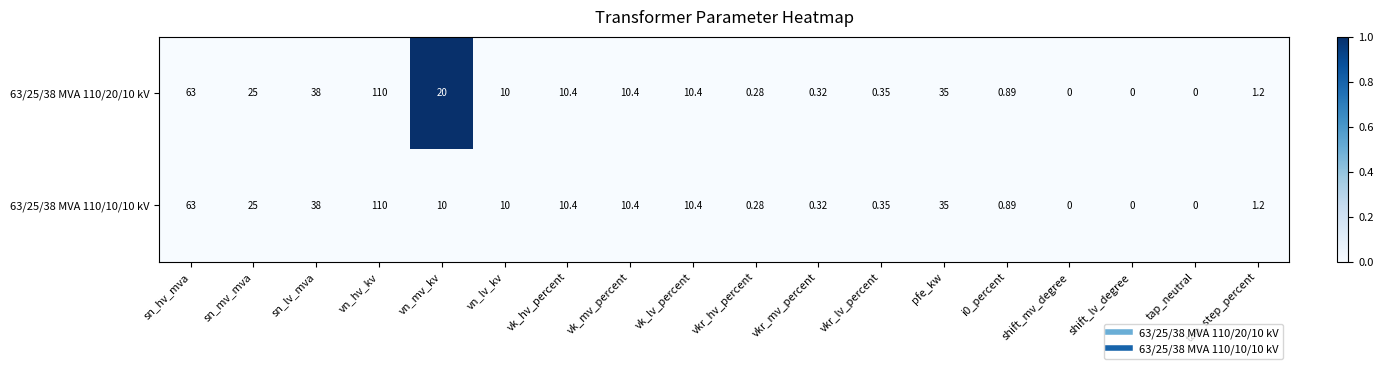

What is the maximum value shown in the chart?

110.0